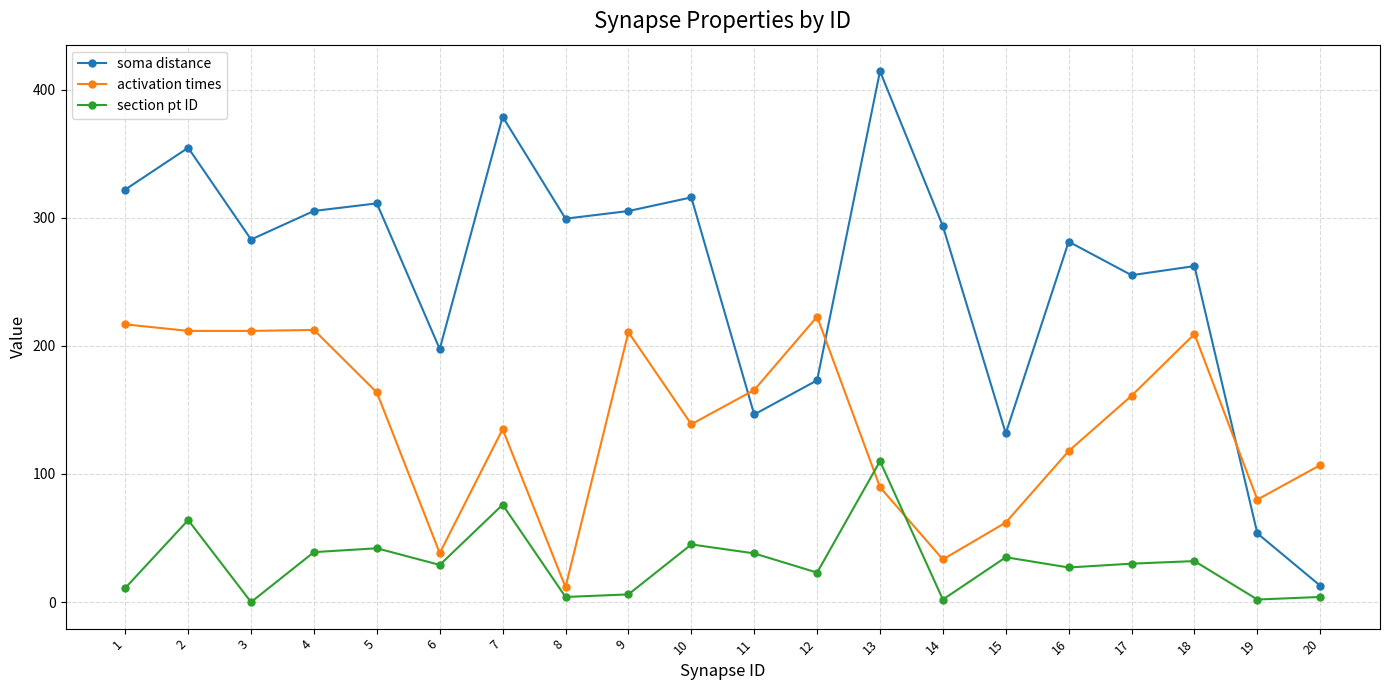

What is the value of the activation times point at the 12th from the left?

222.8